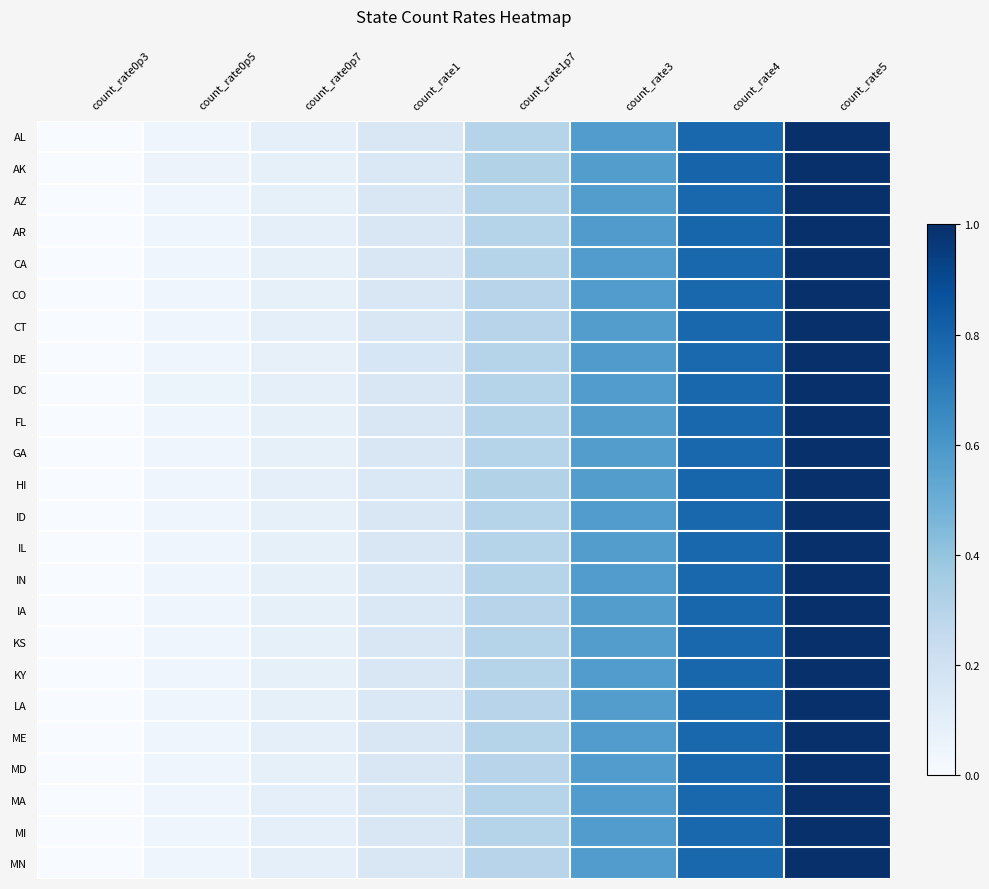

Reading left to right, transcribe all the data shown in this chart.

AL: count_rate0p3=0.0	count_rate0p5=0.0	count_rate0p7=0.1	count_rate1=0.2	count_rate1p7=0.3	count_rate3=0.6	count_rate4=0.8	count_rate5=1.0
AK: count_rate0p3=0.0	count_rate0p5=0.1	count_rate0p7=0.1	count_rate1=0.1	count_rate1p7=0.3	count_rate3=0.6	count_rate4=0.8	count_rate5=1.0
AZ: count_rate0p3=0.0	count_rate0p5=0.0	count_rate0p7=0.1	count_rate1=0.1	count_rate1p7=0.3	count_rate3=0.6	count_rate4=0.8	count_rate5=1.0
AR: count_rate0p3=0.0	count_rate0p5=0.0	count_rate0p7=0.1	count_rate1=0.2	count_rate1p7=0.3	count_rate3=0.6	count_rate4=0.8	count_rate5=1.0
CA: count_rate0p3=0.0	count_rate0p5=0.0	count_rate0p7=0.1	count_rate1=0.1	count_rate1p7=0.3	count_rate3=0.6	count_rate4=0.8	count_rate5=1.0
CO: count_rate0p3=0.0	count_rate0p5=0.0	count_rate0p7=0.1	count_rate1=0.1	count_rate1p7=0.3	count_rate3=0.6	count_rate4=0.8	count_rate5=1.0
CT: count_rate0p3=0.0	count_rate0p5=0.0	count_rate0p7=0.1	count_rate1=0.2	count_rate1p7=0.3	count_rate3=0.6	count_rate4=0.8	count_rate5=1.0
DE: count_rate0p3=0.0	count_rate0p5=0.0	count_rate0p7=0.1	count_rate1=0.2	count_rate1p7=0.3	count_rate3=0.6	count_rate4=0.8	count_rate5=1.0
DC: count_rate0p3=0.0	count_rate0p5=0.1	count_rate0p7=0.1	count_rate1=0.2	count_rate1p7=0.3	count_rate3=0.6	count_rate4=0.8	count_rate5=1.0
FL: count_rate0p3=0.0	count_rate0p5=0.0	count_rate0p7=0.1	count_rate1=0.1	count_rate1p7=0.3	count_rate3=0.6	count_rate4=0.8	count_rate5=1.0
GA: count_rate0p3=0.0	count_rate0p5=0.0	count_rate0p7=0.1	count_rate1=0.1	count_rate1p7=0.3	count_rate3=0.6	count_rate4=0.8	count_rate5=1.0
HI: count_rate0p3=0.0	count_rate0p5=0.0	count_rate0p7=0.1	count_rate1=0.1	count_rate1p7=0.3	count_rate3=0.6	count_rate4=0.8	count_rate5=1.0
ID: count_rate0p3=0.0	count_rate0p5=0.0	count_rate0p7=0.1	count_rate1=0.1	count_rate1p7=0.3	count_rate3=0.6	count_rate4=0.8	count_rate5=1.0
IL: count_rate0p3=0.0	count_rate0p5=0.0	count_rate0p7=0.1	count_rate1=0.1	count_rate1p7=0.3	count_rate3=0.6	count_rate4=0.8	count_rate5=1.0
IN: count_rate0p3=0.0	count_rate0p5=0.0	count_rate0p7=0.1	count_rate1=0.1	count_rate1p7=0.3	count_rate3=0.6	count_rate4=0.8	count_rate5=1.0
IA: count_rate0p3=0.0	count_rate0p5=0.0	count_rate0p7=0.1	count_rate1=0.1	count_rate1p7=0.3	count_rate3=0.6	count_rate4=0.8	count_rate5=1.0
KS: count_rate0p3=0.0	count_rate0p5=0.0	count_rate0p7=0.1	count_rate1=0.1	count_rate1p7=0.3	count_rate3=0.6	count_rate4=0.8	count_rate5=1.0
KY: count_rate0p3=0.0	count_rate0p5=0.0	count_rate0p7=0.1	count_rate1=0.1	count_rate1p7=0.3	count_rate3=0.6	count_rate4=0.8	count_rate5=1.0
LA: count_rate0p3=0.0	count_rate0p5=0.0	count_rate0p7=0.1	count_rate1=0.1	count_rate1p7=0.3	count_rate3=0.6	count_rate4=0.8	count_rate5=1.0
ME: count_rate0p3=0.0	count_rate0p5=0.0	count_rate0p7=0.1	count_rate1=0.2	count_rate1p7=0.3	count_rate3=0.6	count_rate4=0.8	count_rate5=1.0
MD: count_rate0p3=0.0	count_rate0p5=0.0	count_rate0p7=0.1	count_rate1=0.1	count_rate1p7=0.3	count_rate3=0.6	count_rate4=0.8	count_rate5=1.0
MA: count_rate0p3=0.0	count_rate0p5=0.0	count_rate0p7=0.1	count_rate1=0.1	count_rate1p7=0.3	count_rate3=0.6	count_rate4=0.8	count_rate5=1.0
MI: count_rate0p3=0.0	count_rate0p5=0.0	count_rate0p7=0.1	count_rate1=0.1	count_rate1p7=0.3	count_rate3=0.6	count_rate4=0.8	count_rate5=1.0
MN: count_rate0p3=0.0	count_rate0p5=0.0	count_rate0p7=0.1	count_rate1=0.2	count_rate1p7=0.3	count_rate3=0.6	count_rate4=0.8	count_rate5=1.0